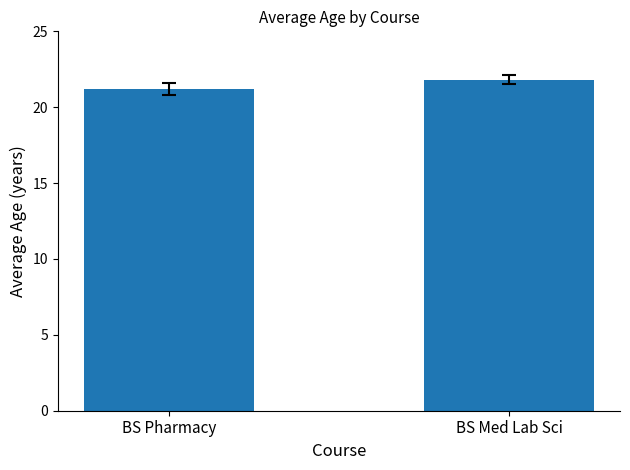

The chart shows a value of 37.1 at BS Med Lab Sci. True or false?

False